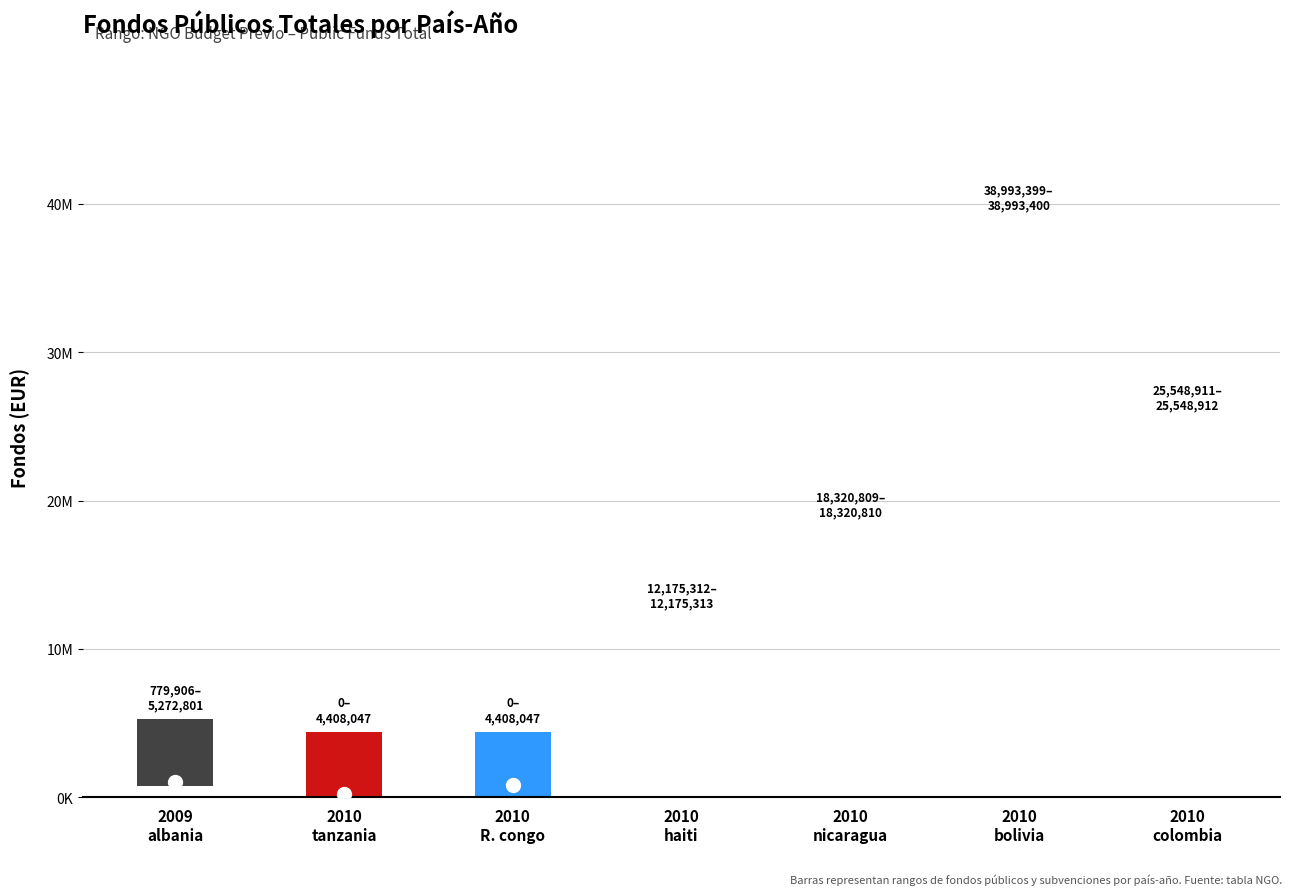

How many categories are shown in the chart?

7